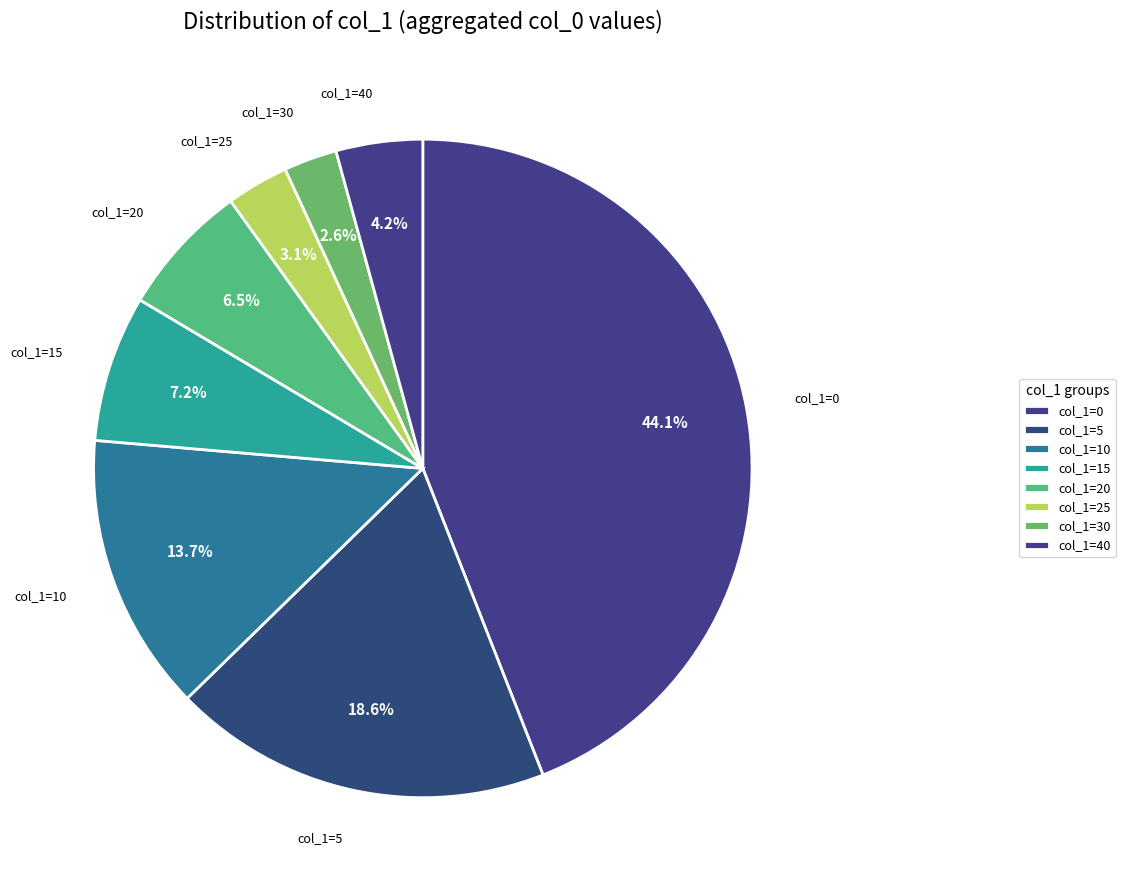

How many slices are in this pie chart?

8